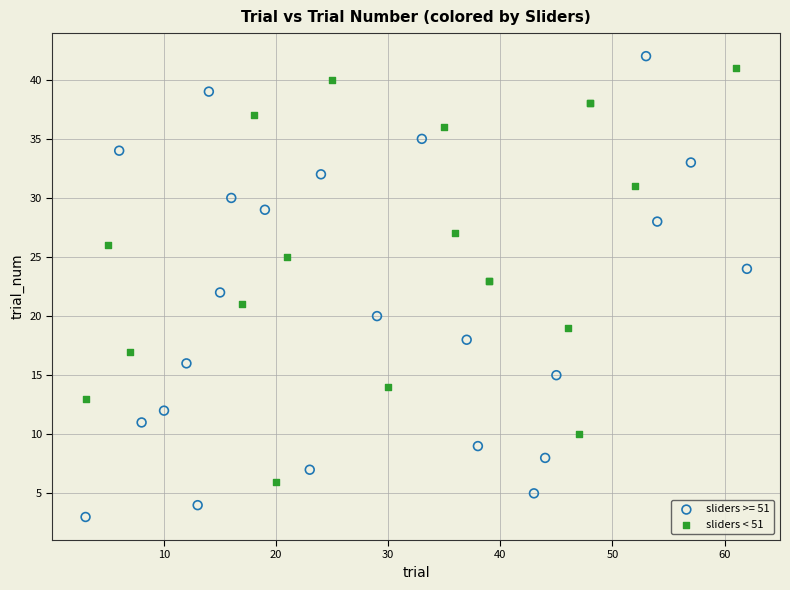

Which series contains the lowest Y value?

sliders >= 51